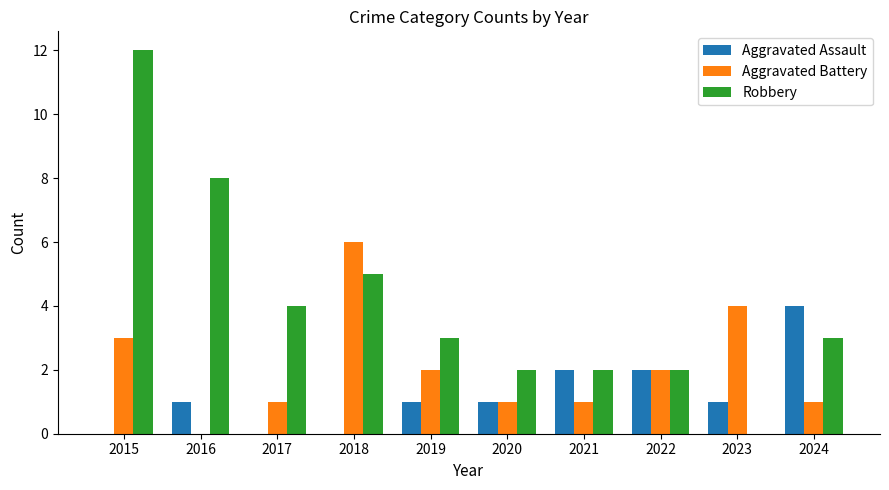

Reading left to right, transcribe all the data shown in this chart.

Aggravated Assault: 2015=0	2016=1	2017=0	2018=0	2019=1	2020=1	2021=2	2022=2	2023=1	2024=4
Aggravated Battery: 2015=3	2016=0	2017=1	2018=6	2019=2	2020=1	2021=1	2022=2	2023=4	2024=1
Robbery: 2015=12	2016=8	2017=4	2018=5	2019=3	2020=2	2021=2	2022=2	2023=0	2024=3